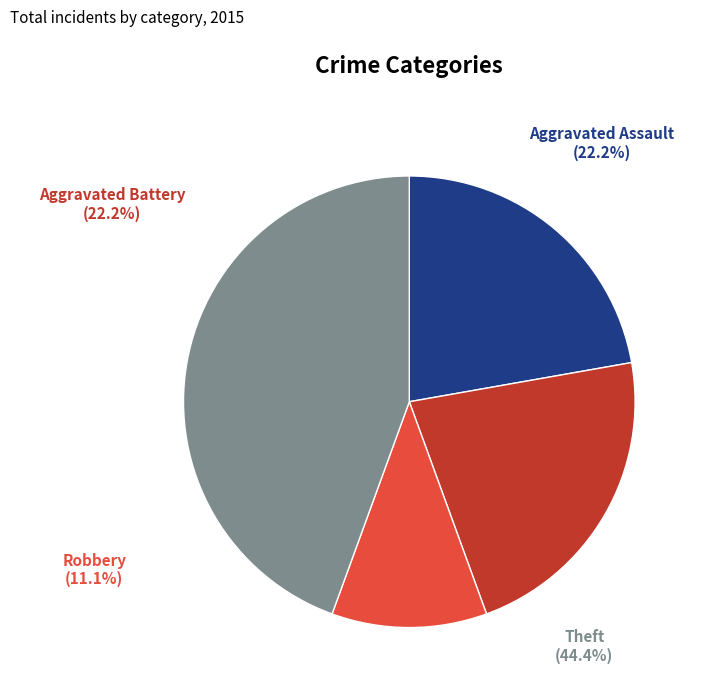

Combined, what portion of the pie is Motor Vehicle Theft and Aggravated Assault?

22.2%